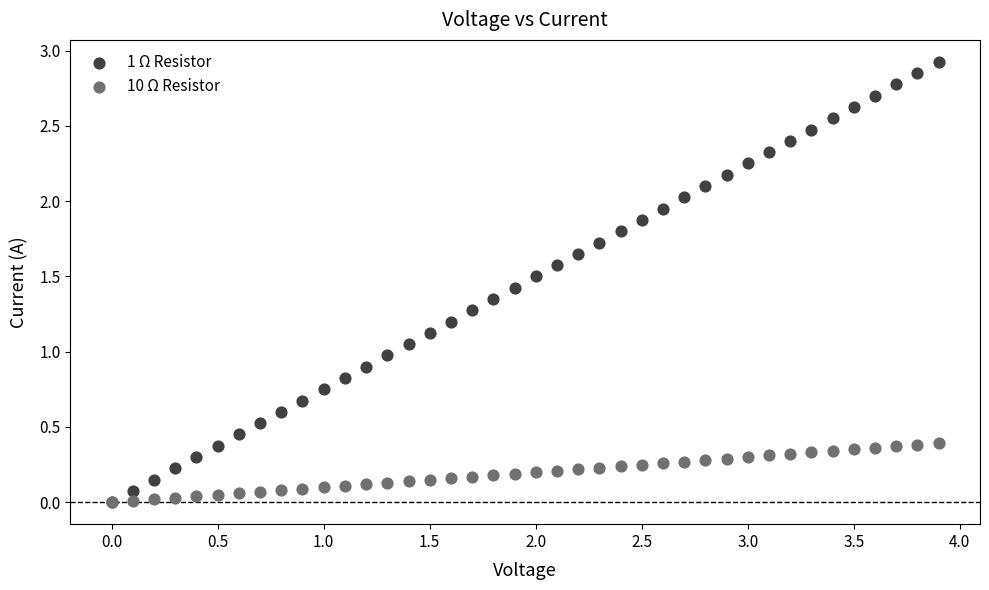

What are all the series names shown in the legend?

1 Ω Resistor, 10 Ω Resistor